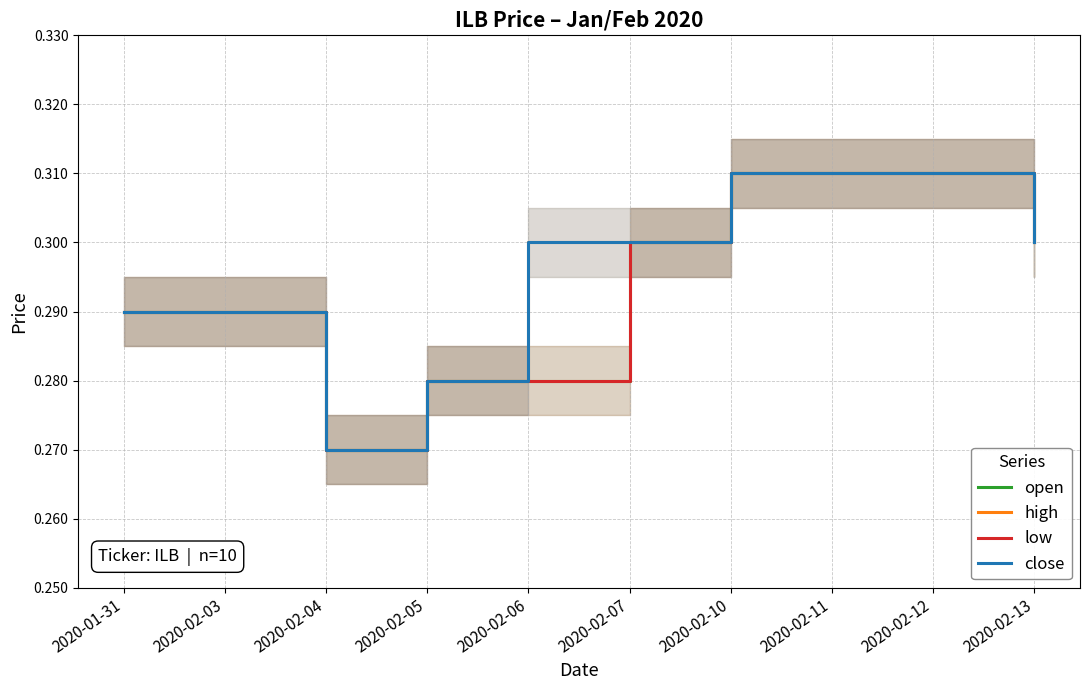

Rank the series at 2020-02-12 from lowest to highest value.

open, high, low, close